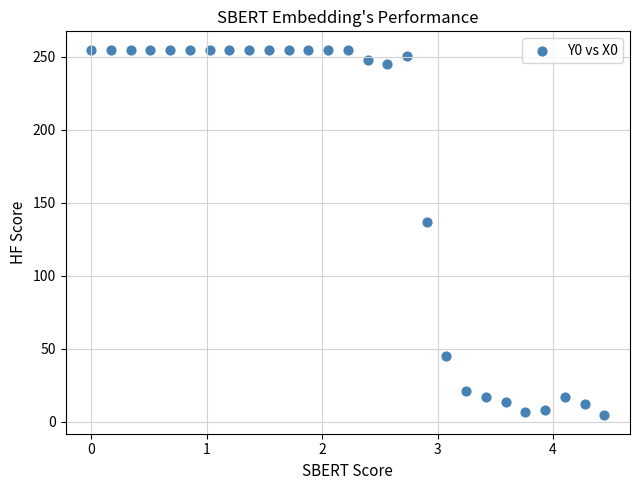

What Y value in the scatter plot is closest to 129?

136.7